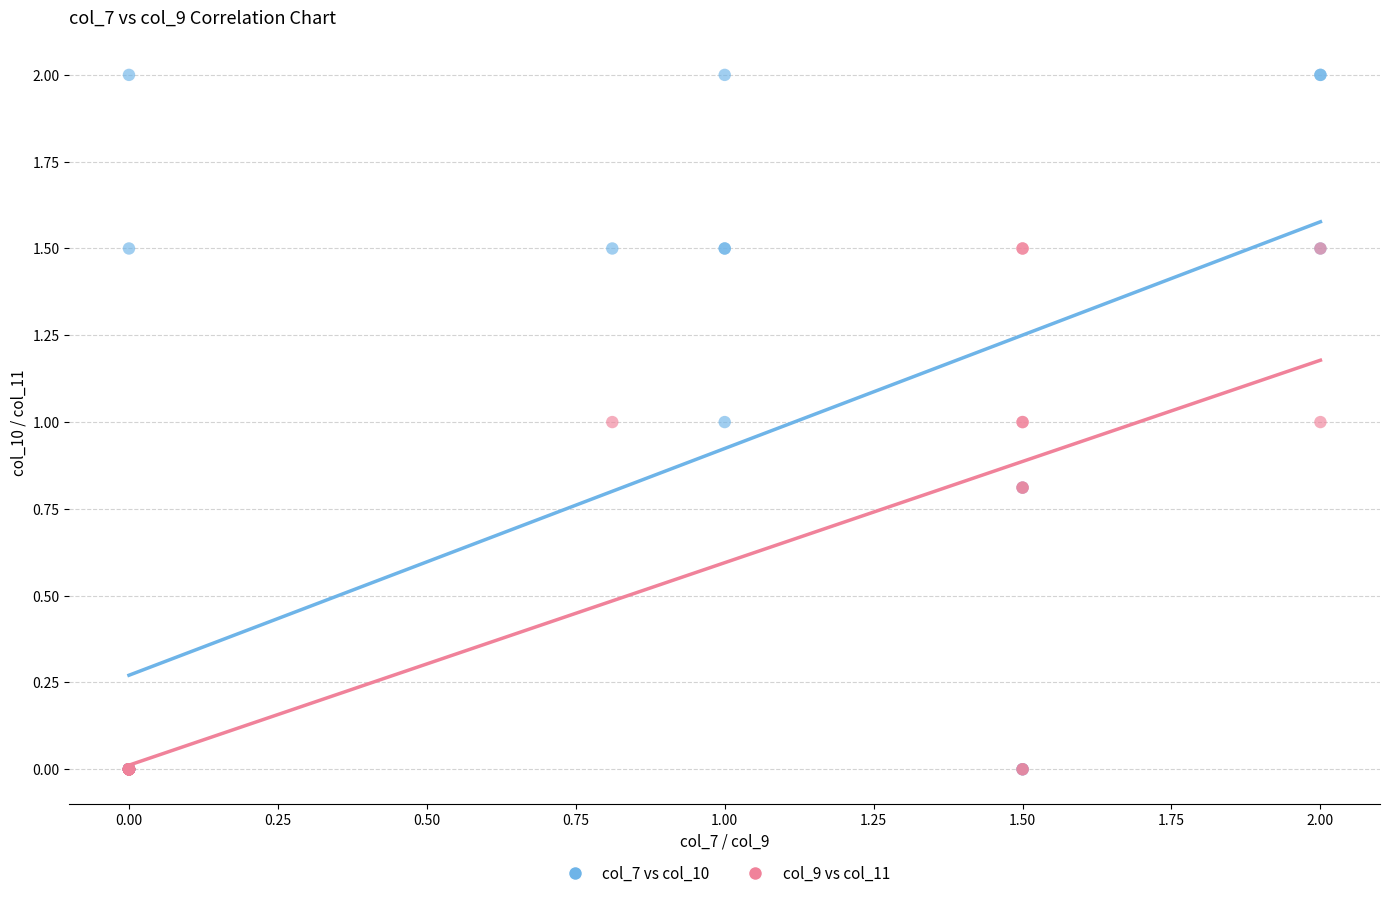

Which series reaches the maximum Y coordinate?

col_7 vs col_10